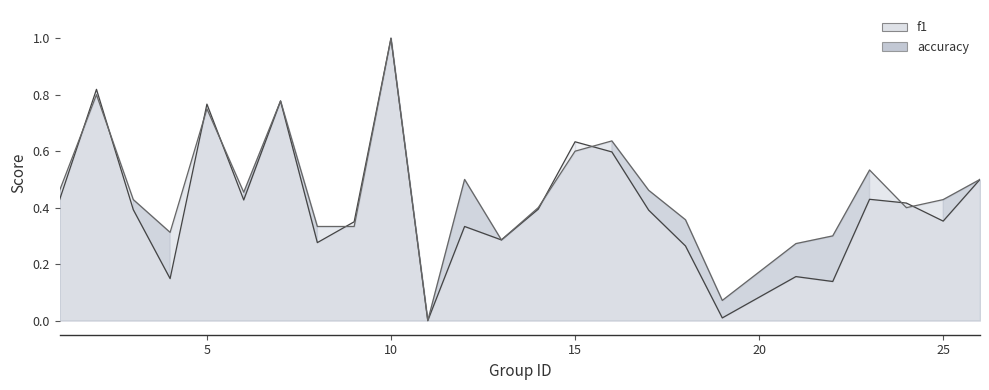

True or false: f1 and accuracy cross at least once.

True